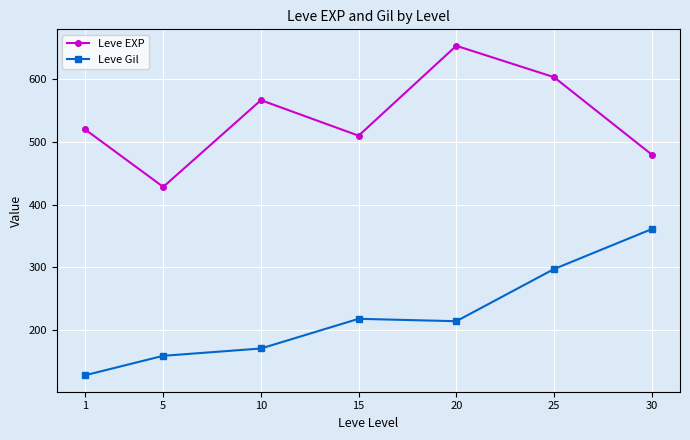

What is the spread (max minus min) of values at 1?

392.0